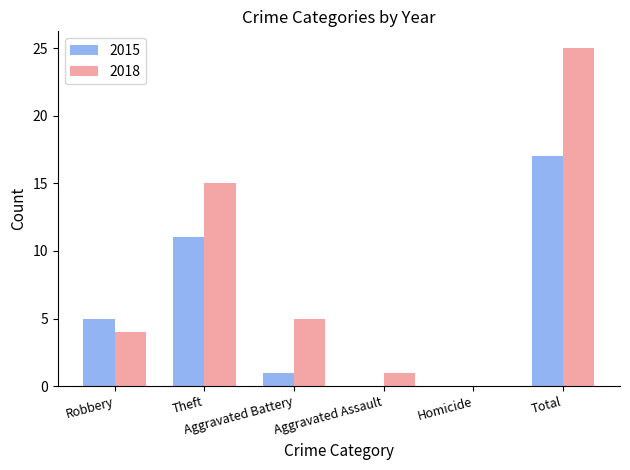

What is the highest value of the 2018 series?

25